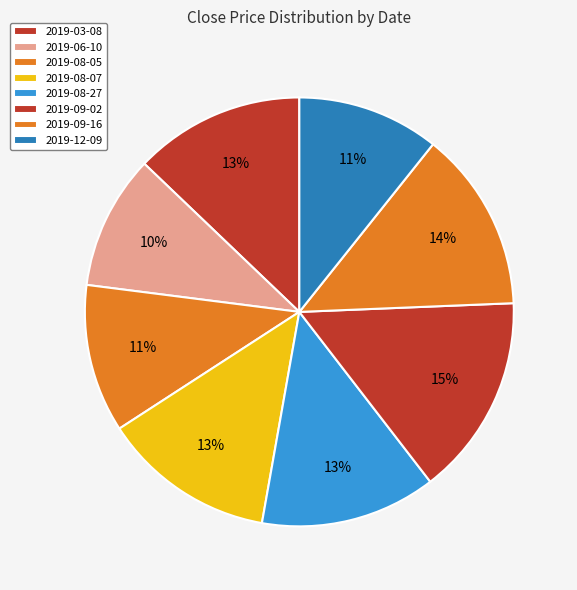

To the nearest percent, what is the average slice percentage?

12%